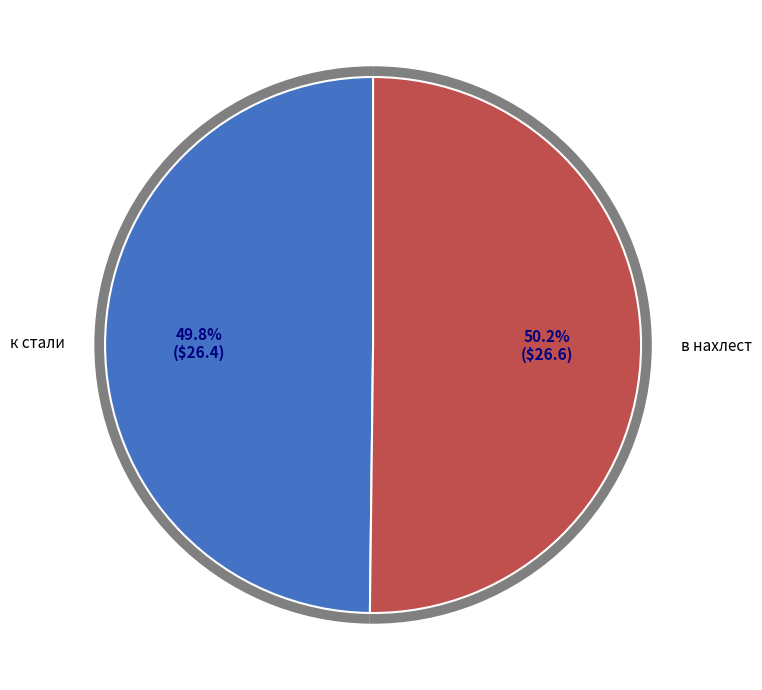

Rank the categories by value from highest to lowest.

в нахлест, к стали